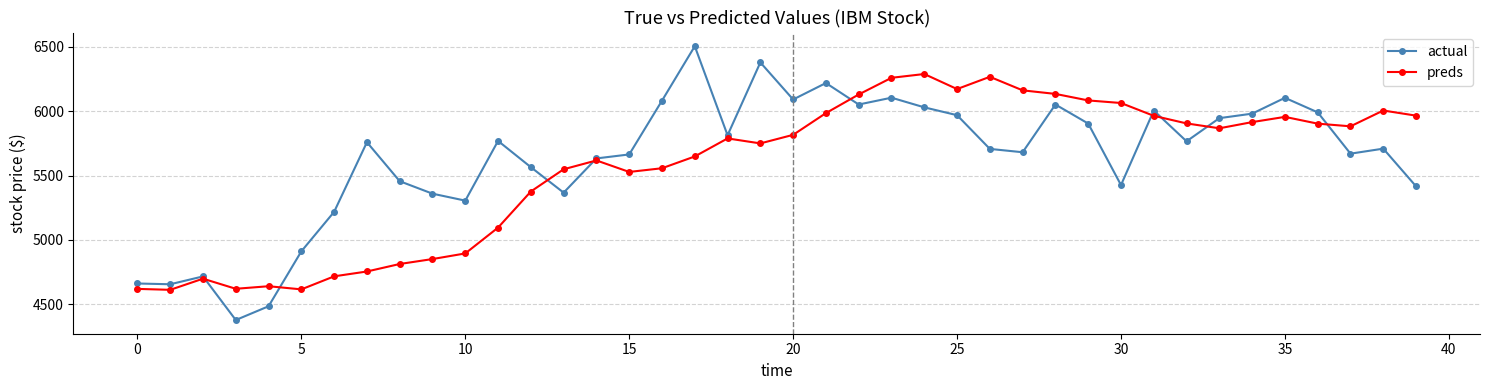

Which series ends up on top after the final intersection of actual and preds?

preds